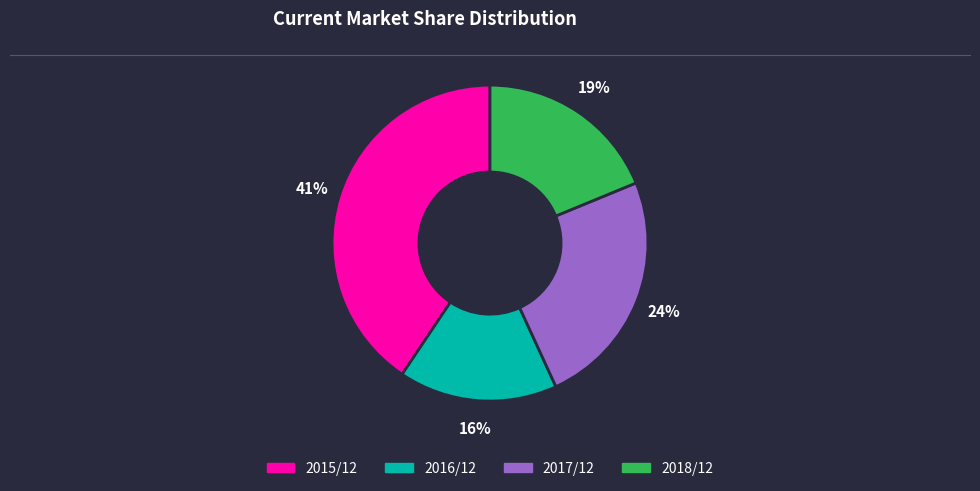

Which slice is the smallest?

2016/12